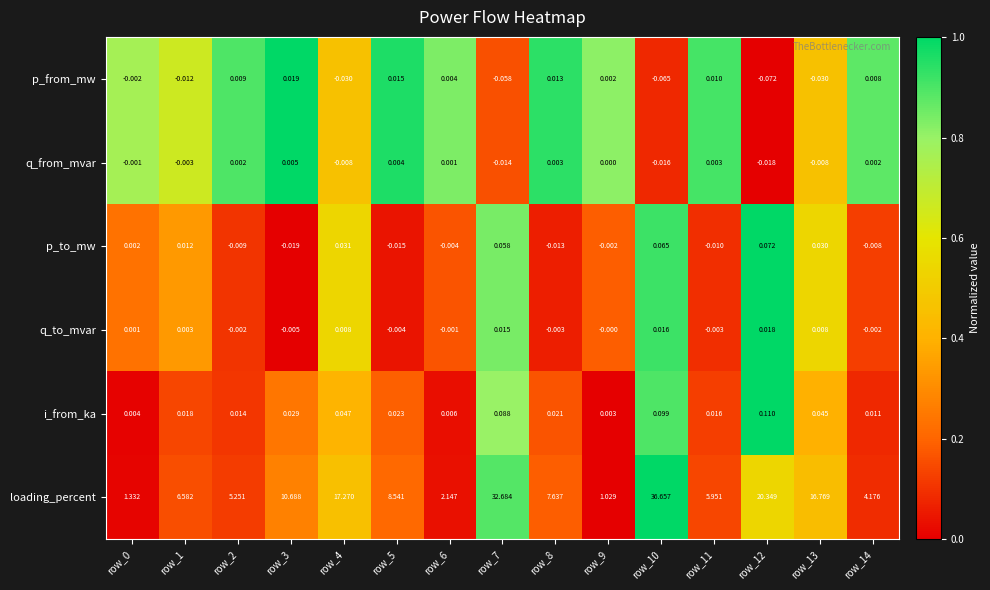

What is the difference between the highest and lowest values at row_7?

32.7